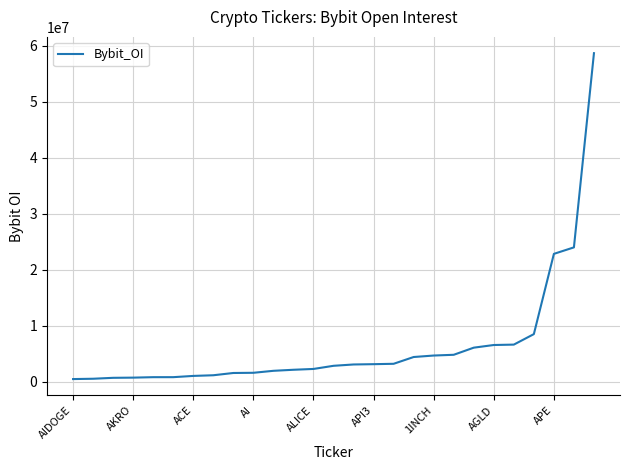

What is the minimum value shown in the chart?

489474